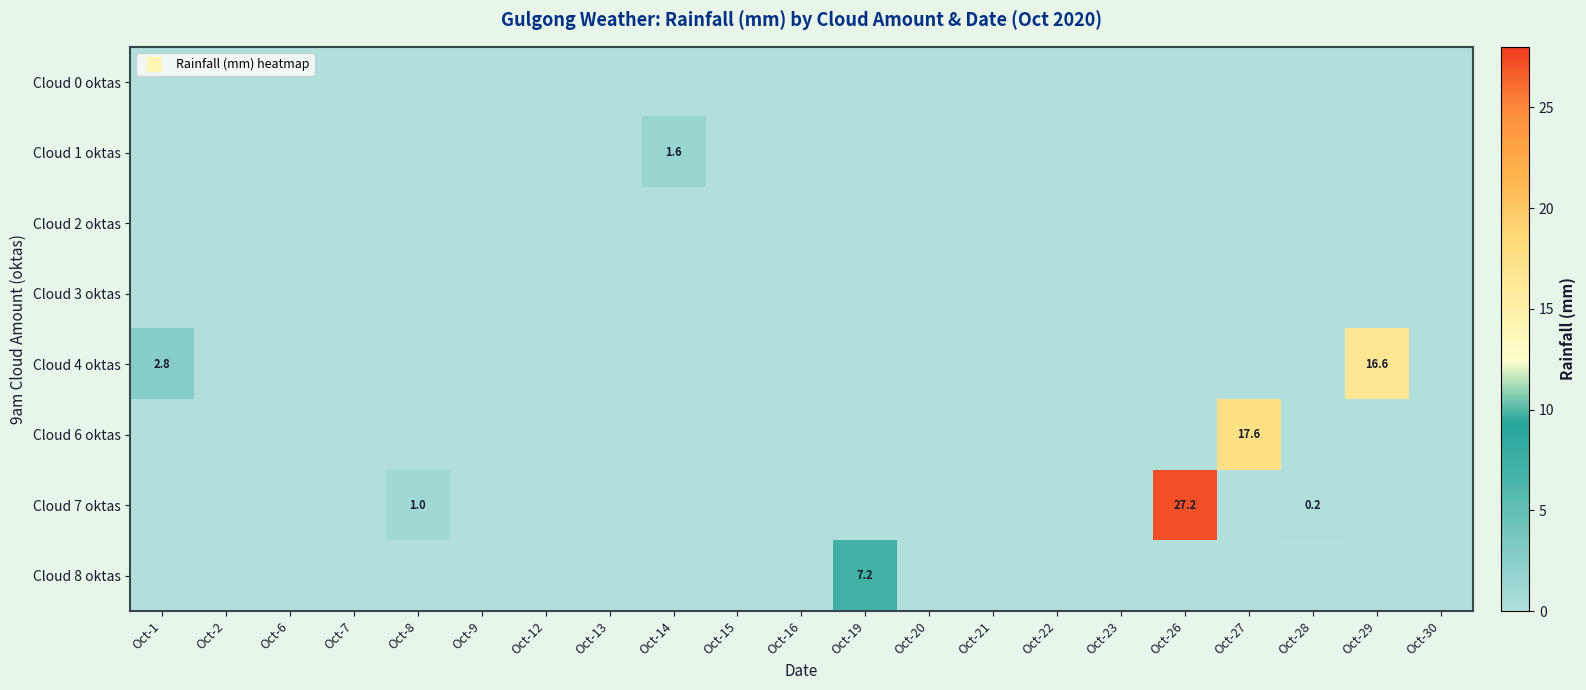

Which has a higher value, Oct-16 or Oct-20?

Oct-16